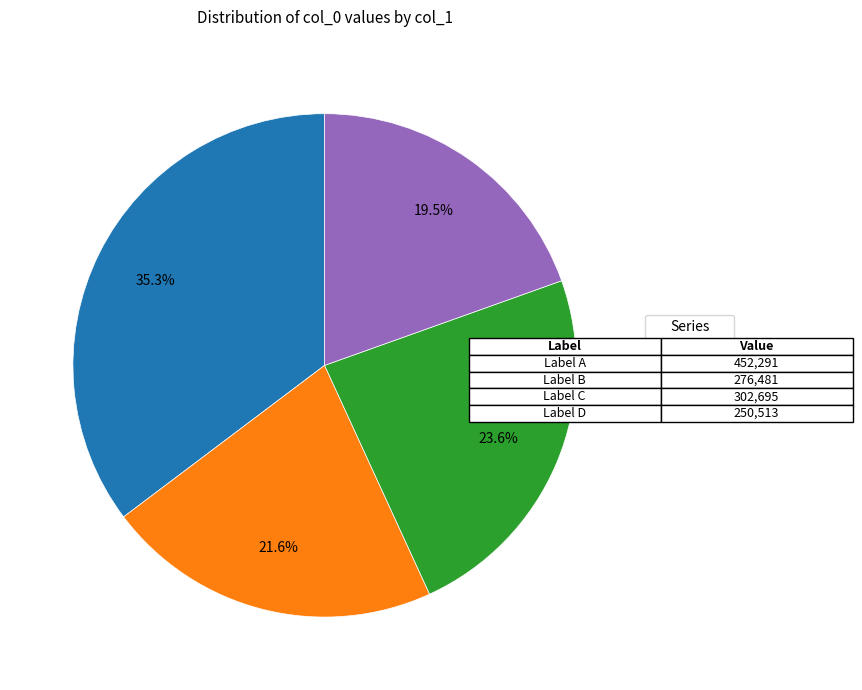

Rank the categories by value from lowest to highest.

Label D, Label B, Label C, Label A